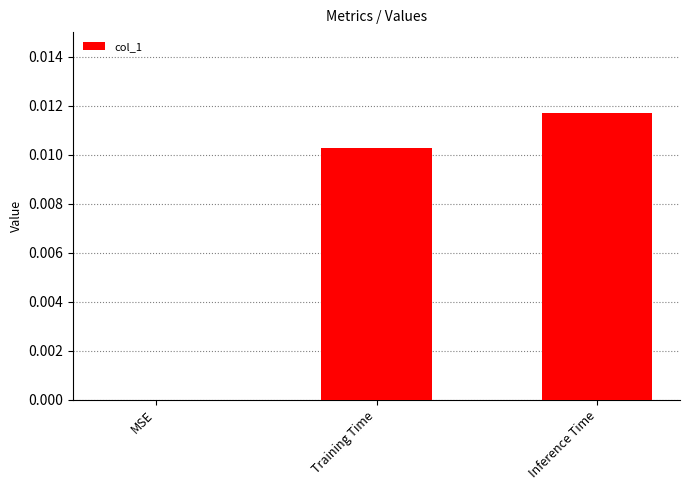

Which has a higher value, Inference Time or Training Time?

Inference Time